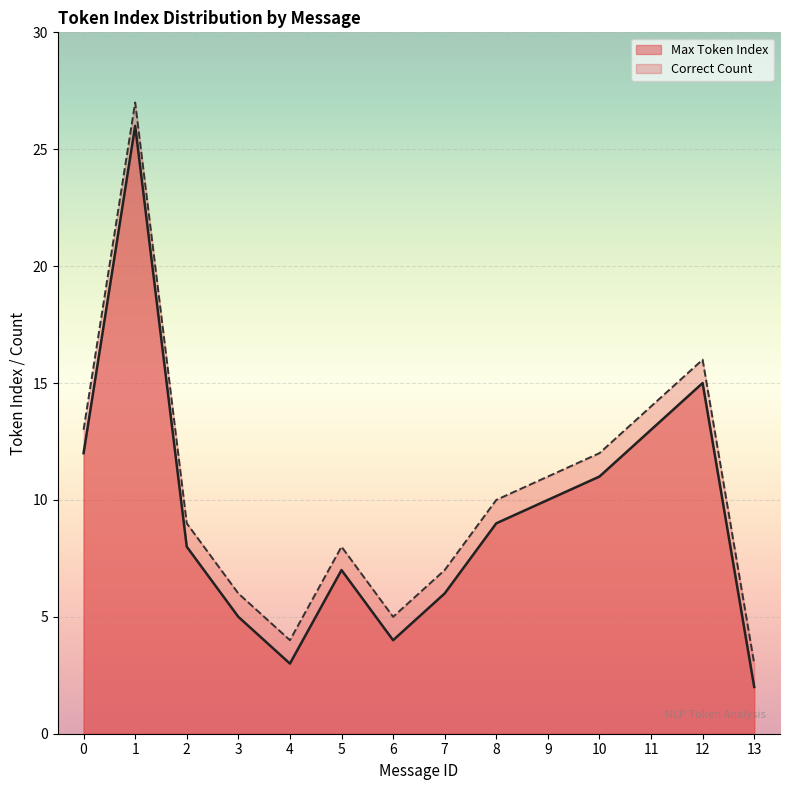

What value does the Correct Count series have at 8, to the nearest 5?

10